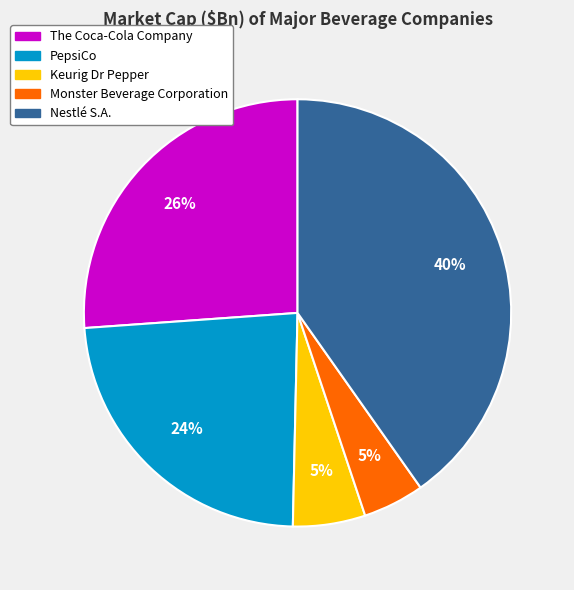

How many slices are in this pie chart?

5